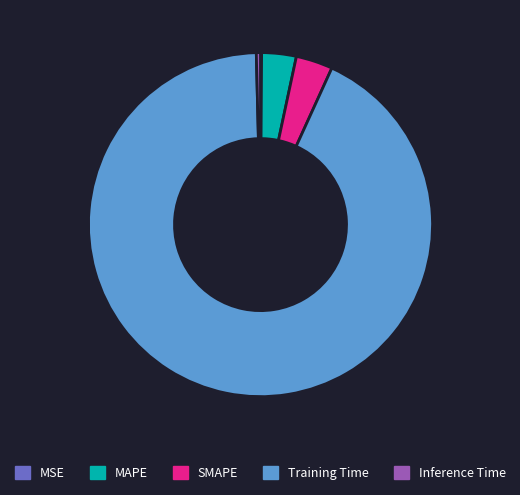

Is the sum of Training Time and SMAPE greater than half?

Yes